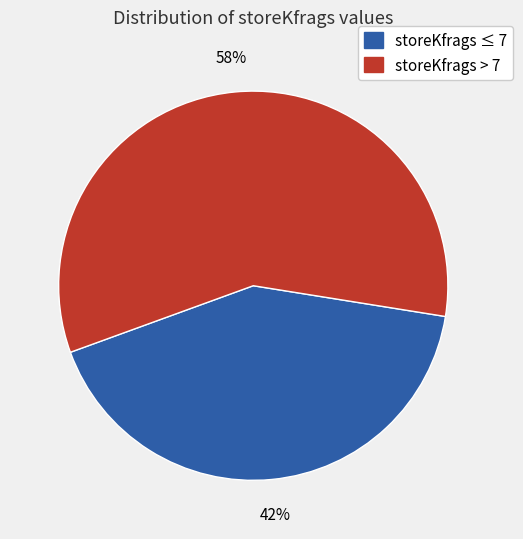

How many slices are in this pie chart?

2